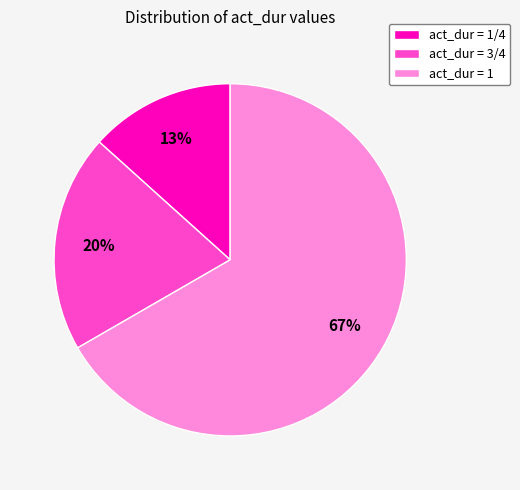

To the nearest percent, what is the combined percentage of act_dur = 3/4 and act_dur = 1?

87%